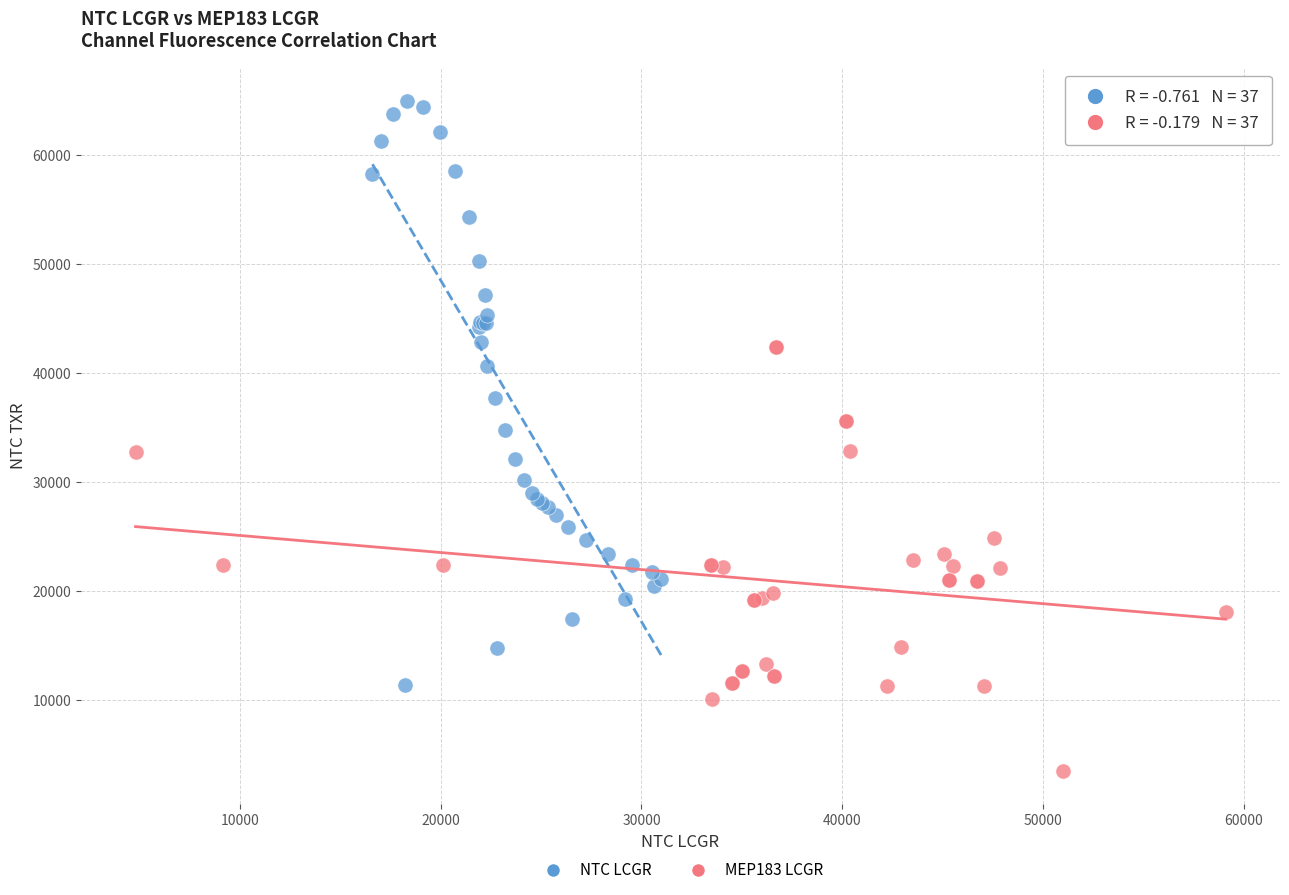

Which series contains the lowest Y value?

MEP183 LCGR